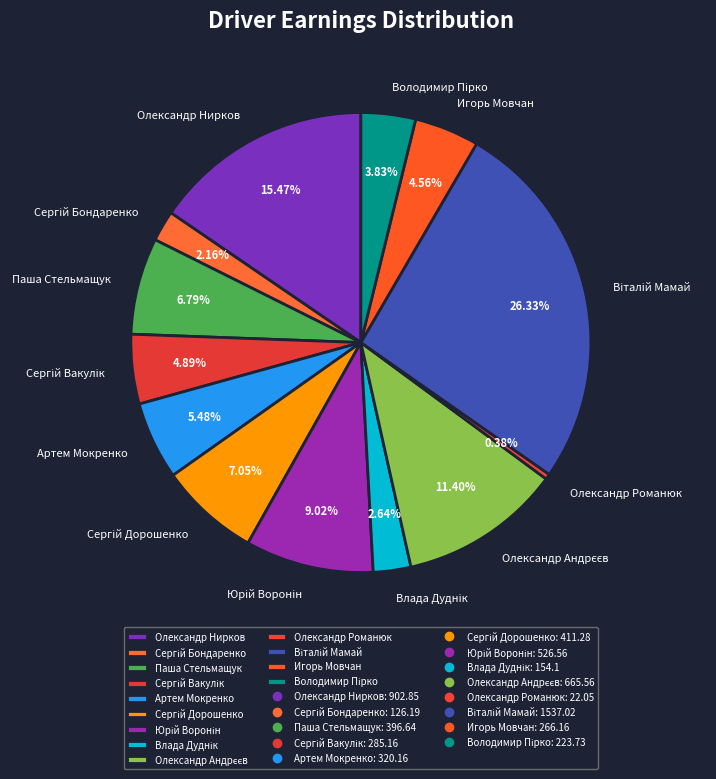

What is the ratio of the value at Олександр Нирков to the value at Паша Стельмащук?

2.3